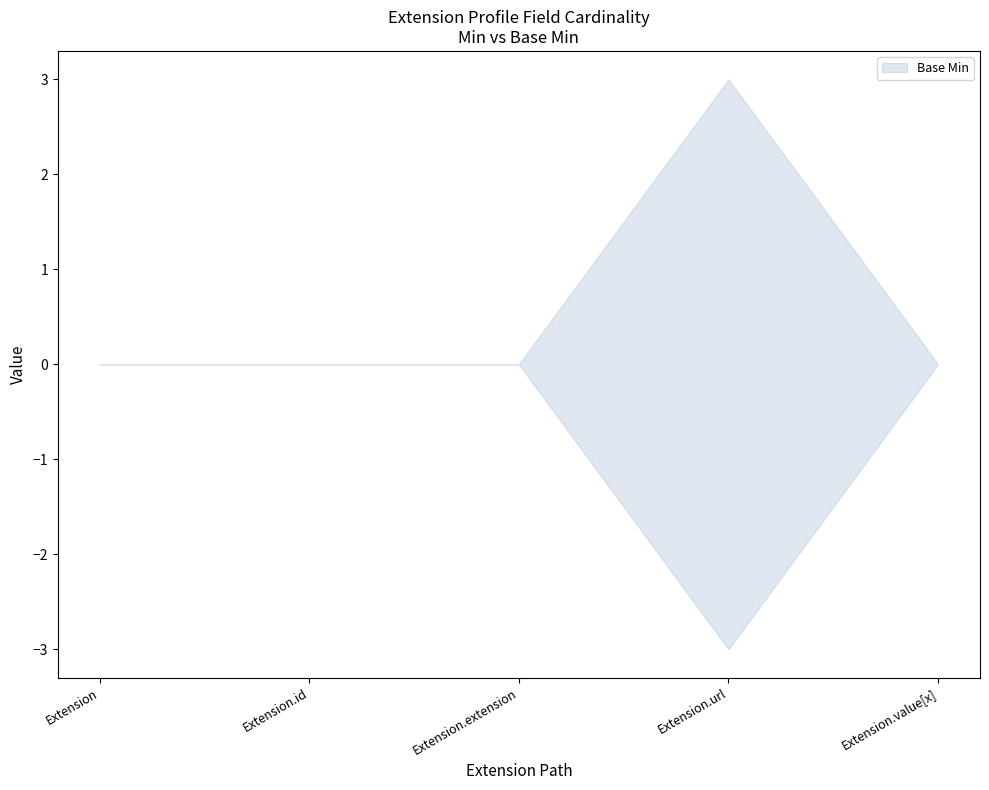

Which label corresponds to the largest value in the chart?

Extension.url